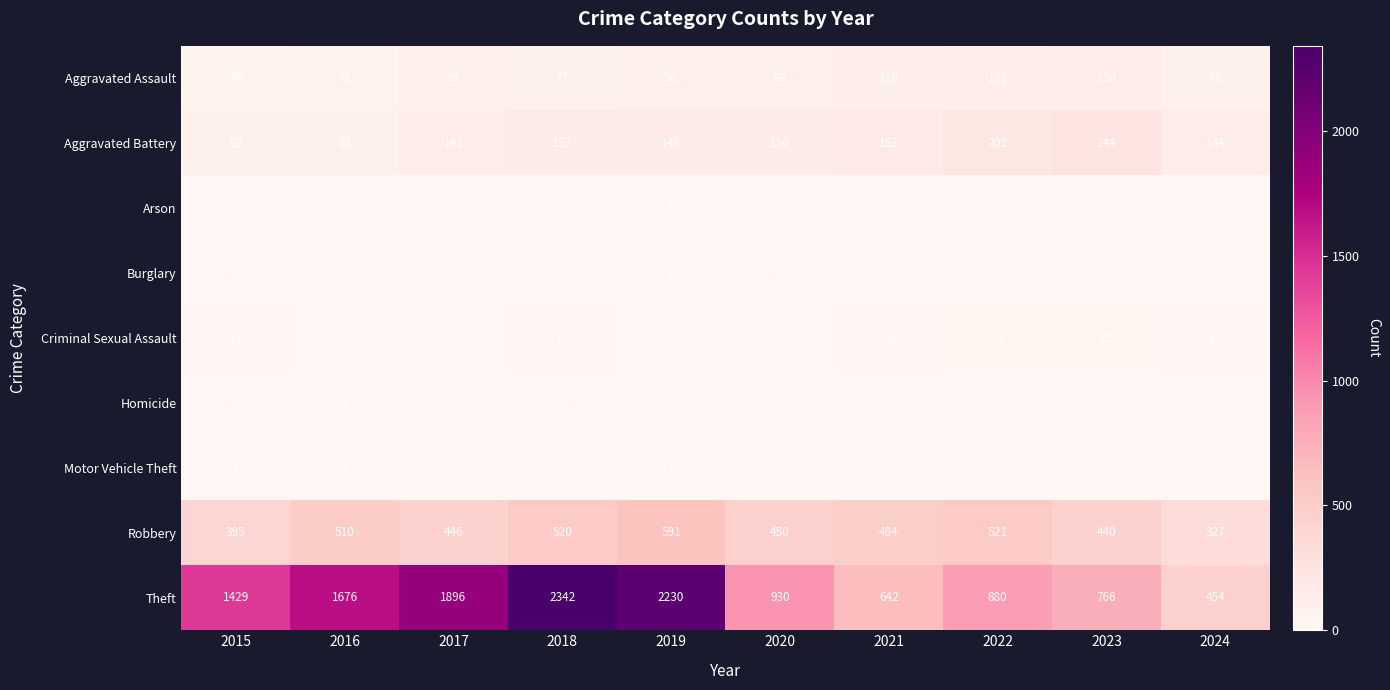

True or false: Aggravated Battery has a value of 202 at 2022.

True